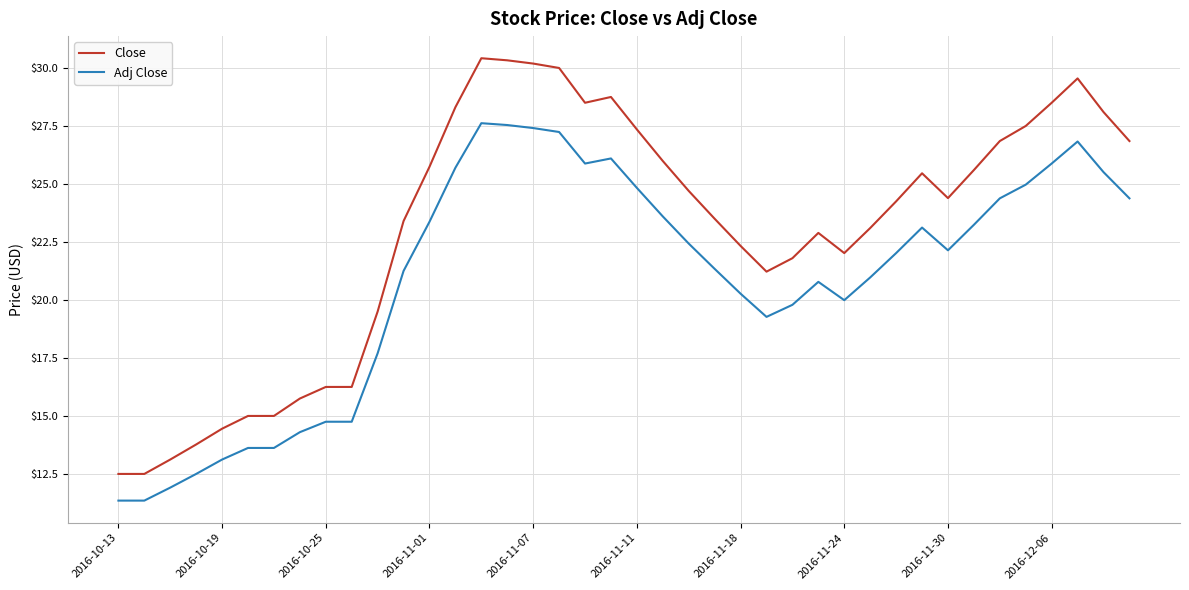

What is the minimum value for Close?

12.5